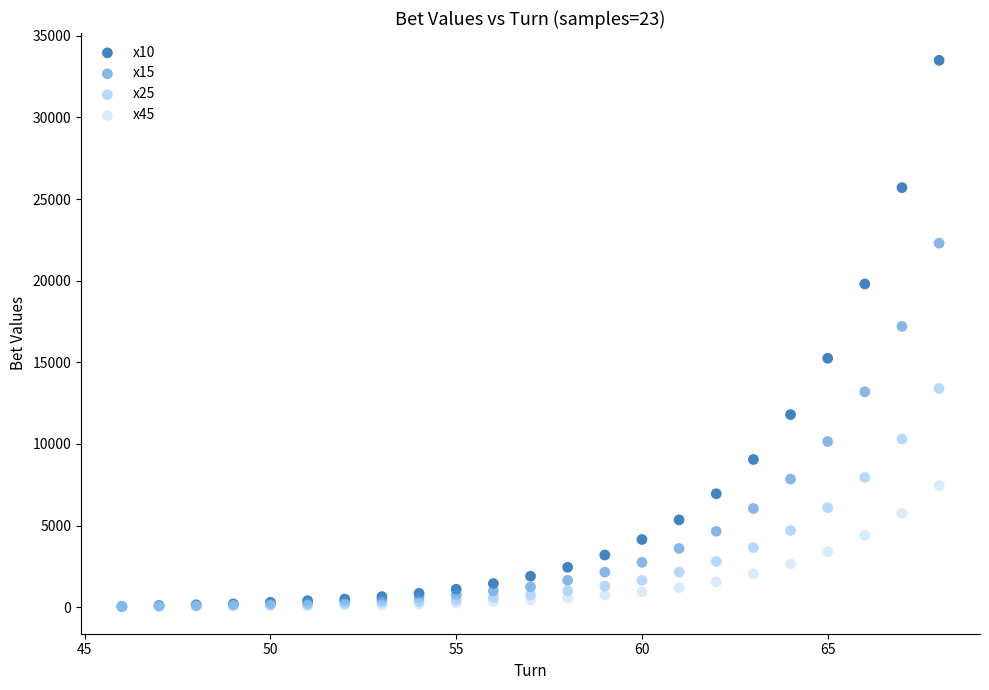

Which series contains the highest Y value?

x10